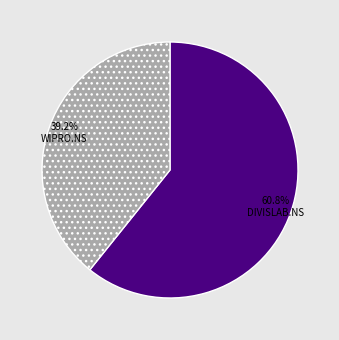

Is there any slice that represents more than half of the pie?

Yes